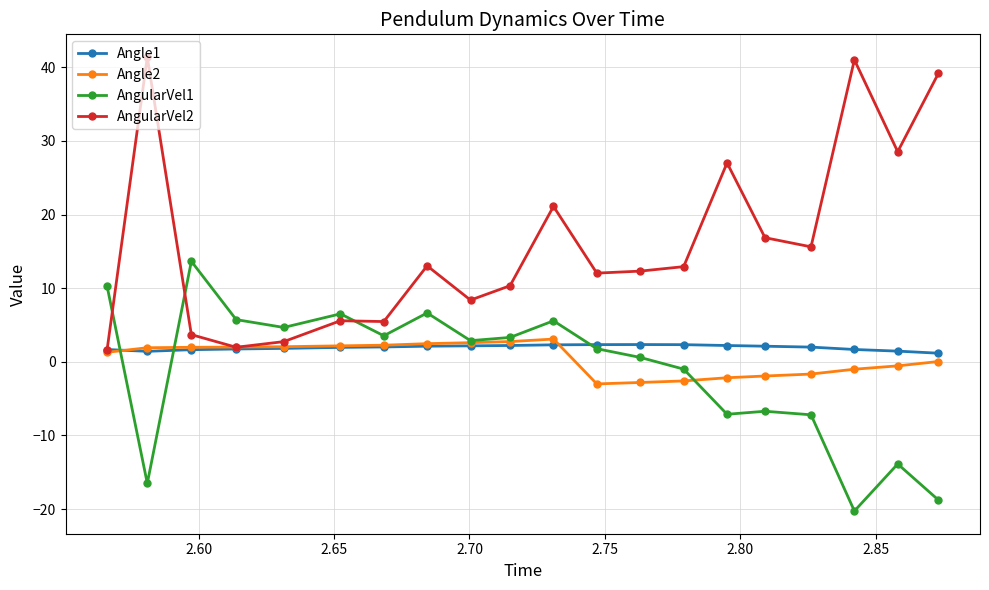

What is the value of the AngularVel2 point at the 1st from the left?

1.6